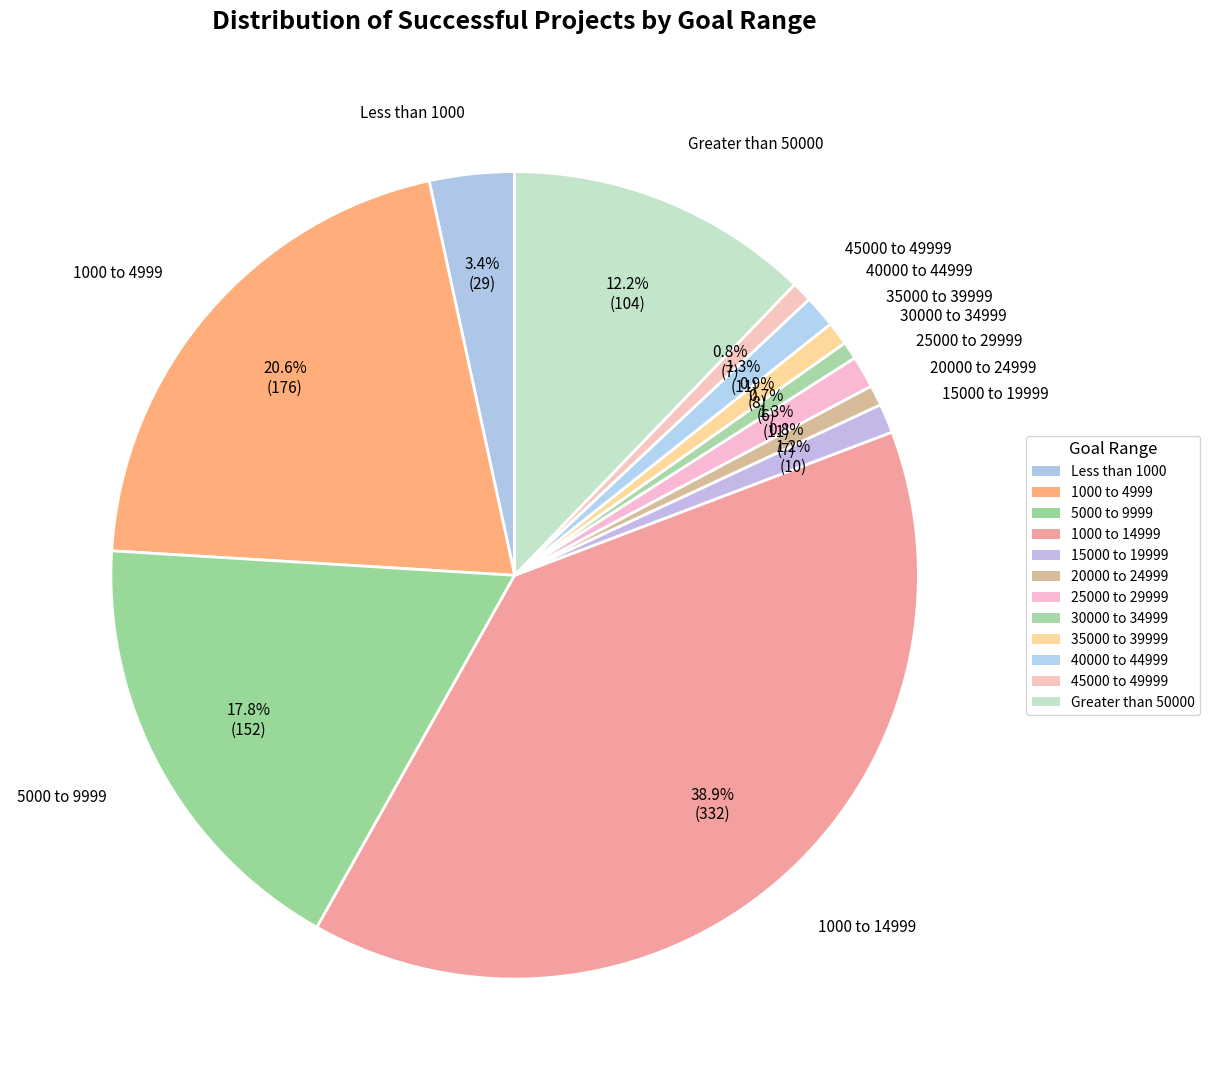

To the nearest percent, what percentage of the pie is 40000 to 44999?

1%